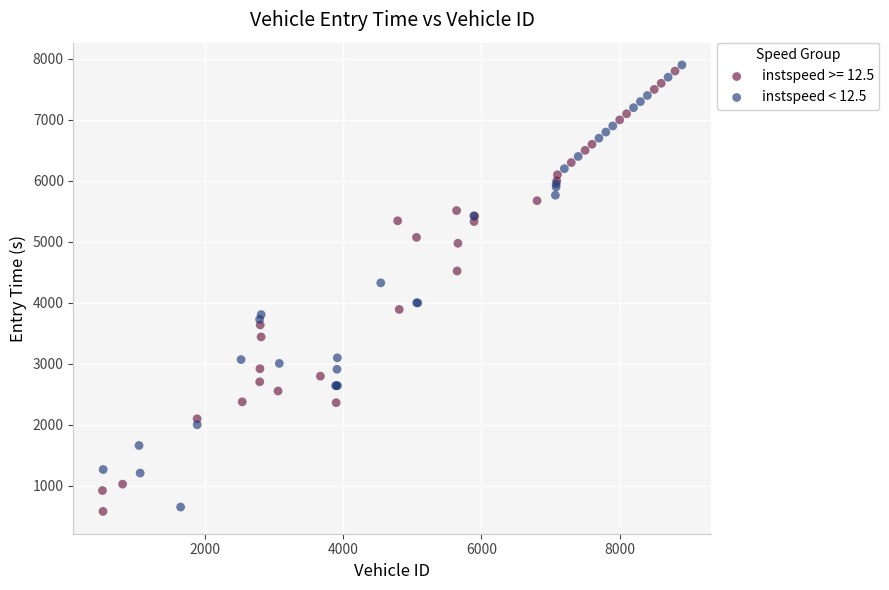

Which series has the widest spread of Y values?

instspeed < 12.5